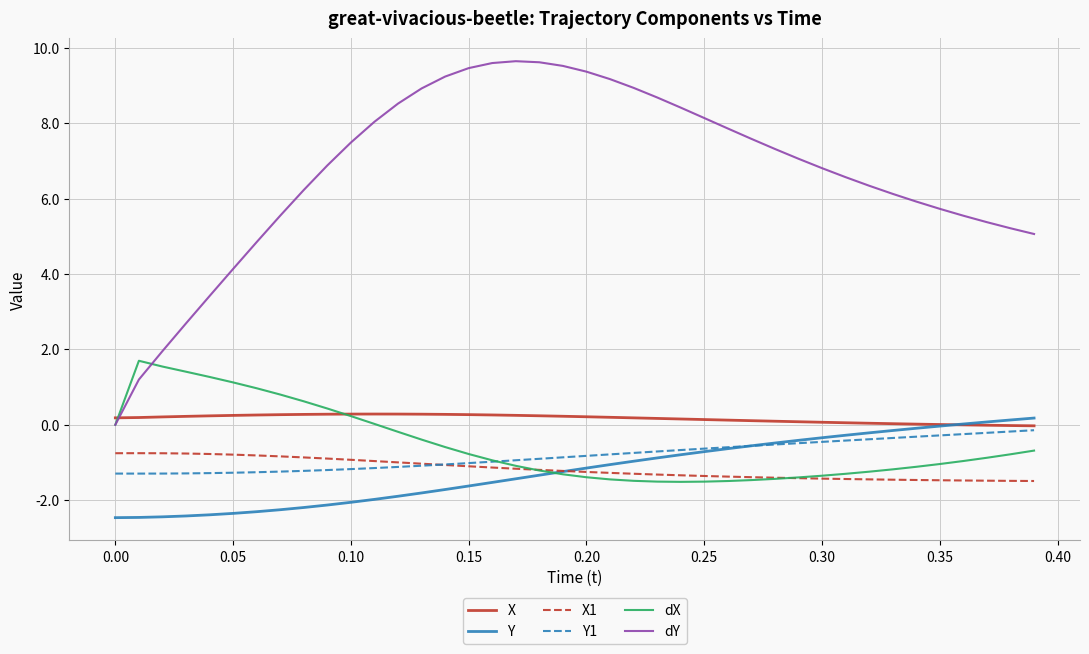

Which series has the largest total across all categories?

dY